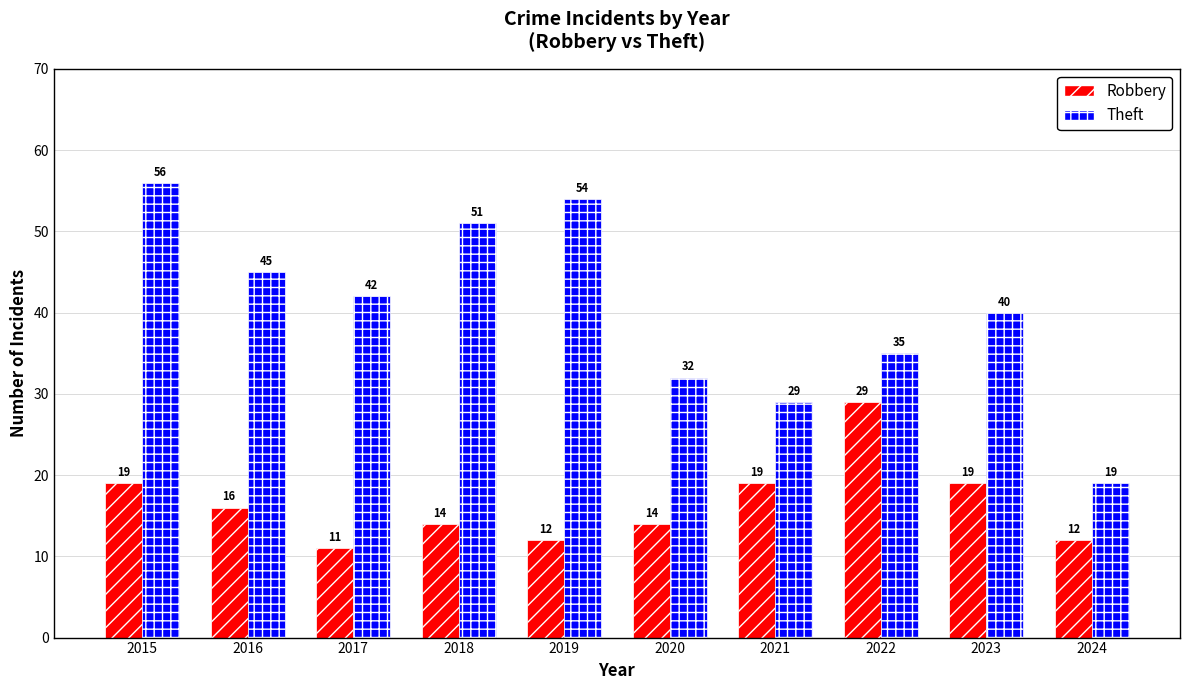

How many data points does each series have?

10